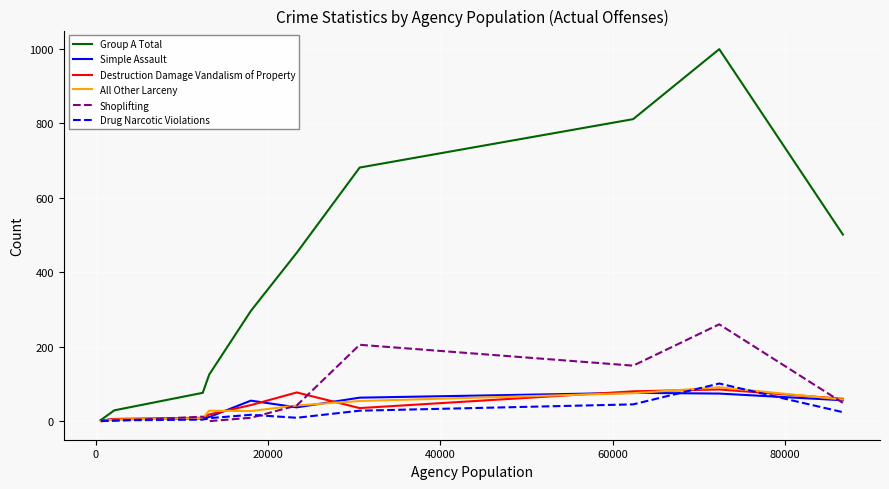

What is the greatest value displayed?

999